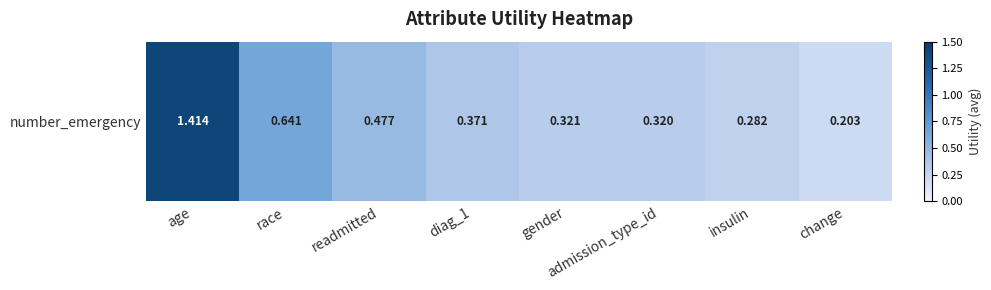

What is the maximum value shown in the chart?

1.4